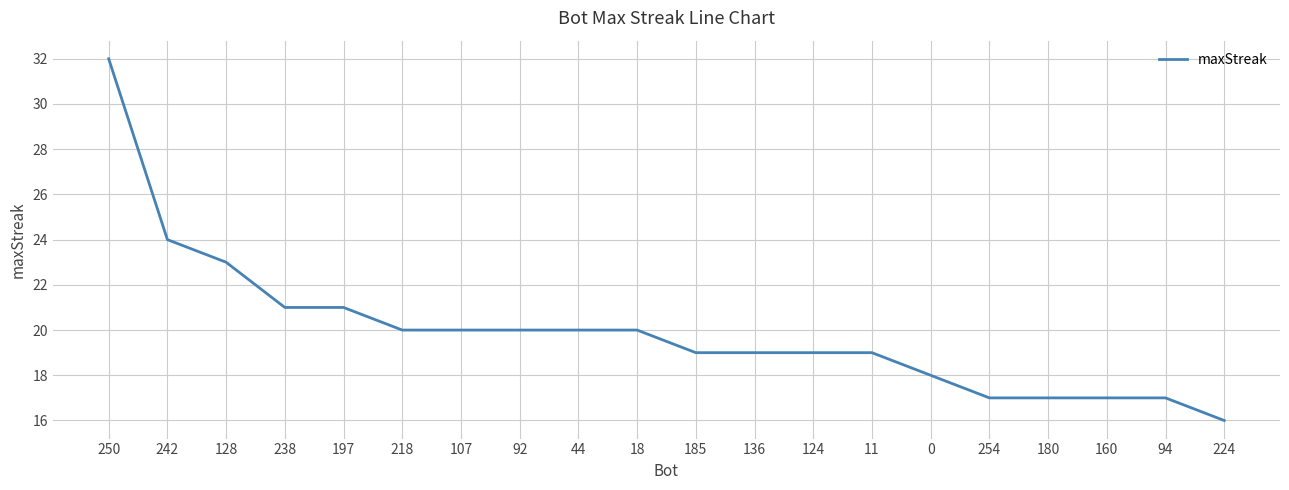

What is the ratio of the value at 180 to the value at 197?

0.8